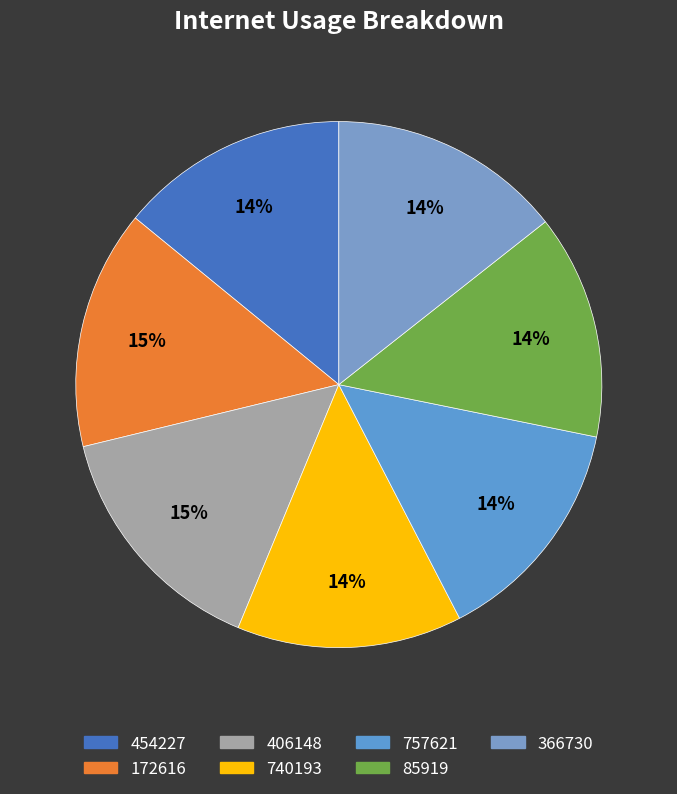

Is 757621 the majority of the pie?

No